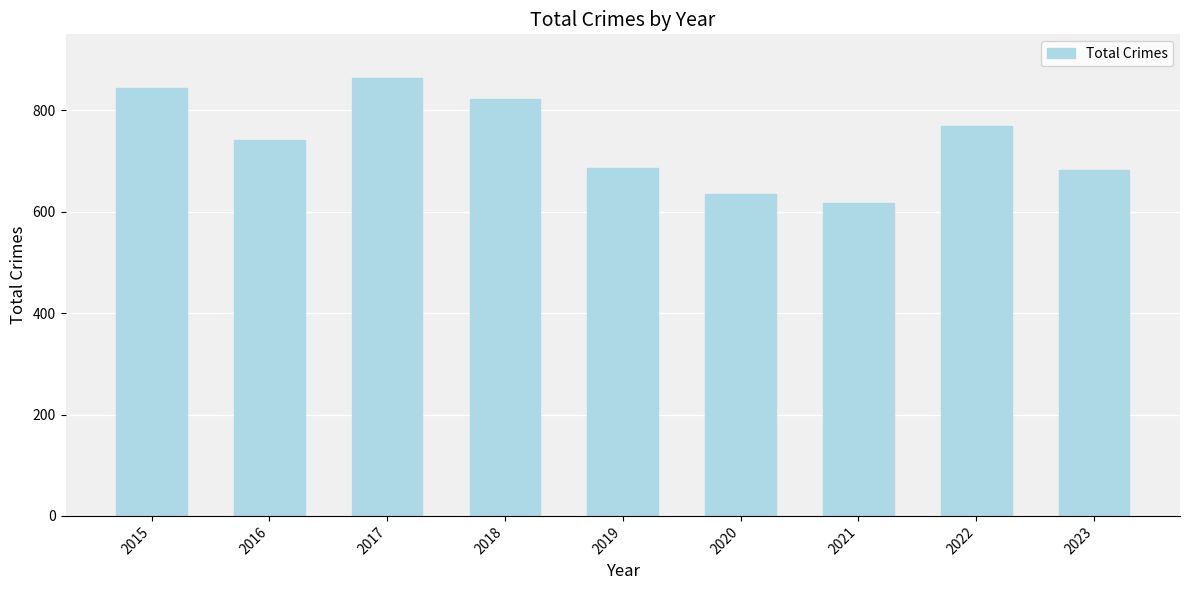

What is the average value?

740